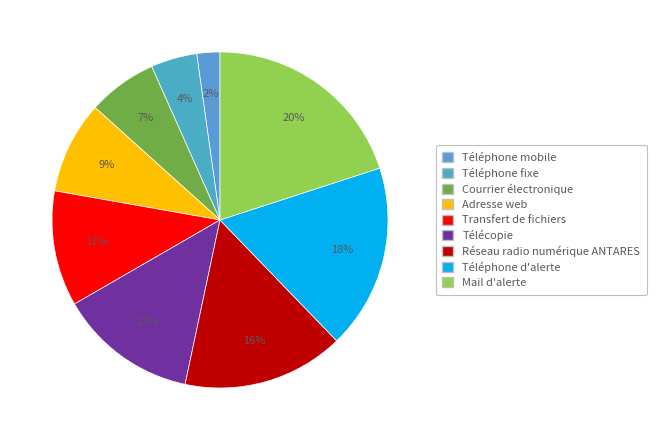

To the nearest percent, what is the difference between the Mail d'alerte and Téléphone mobile slice percentages?

18%